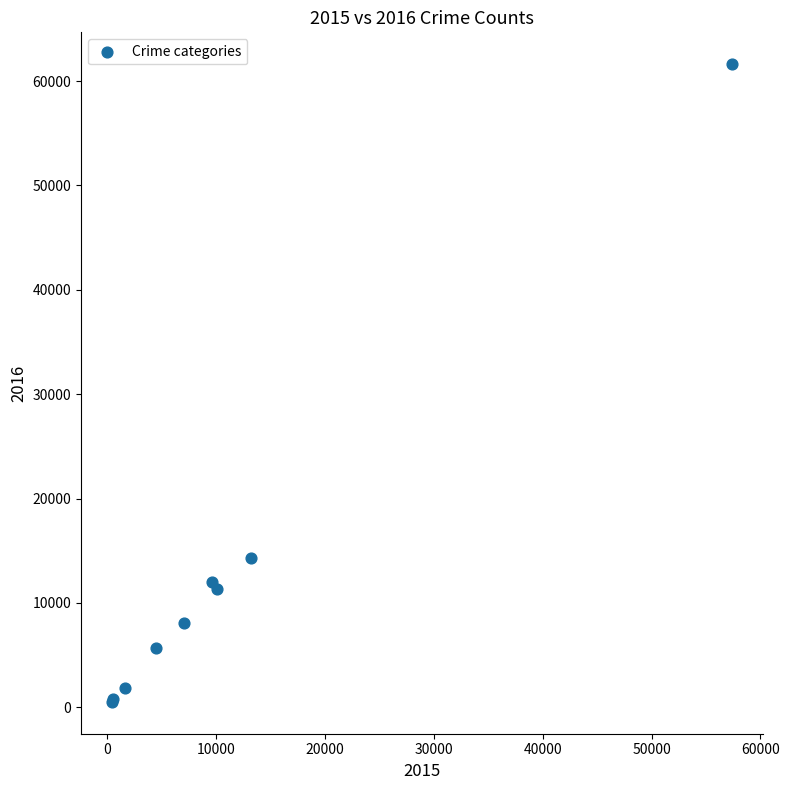

What Y value in the scatter plot is closest to 31068?

14289